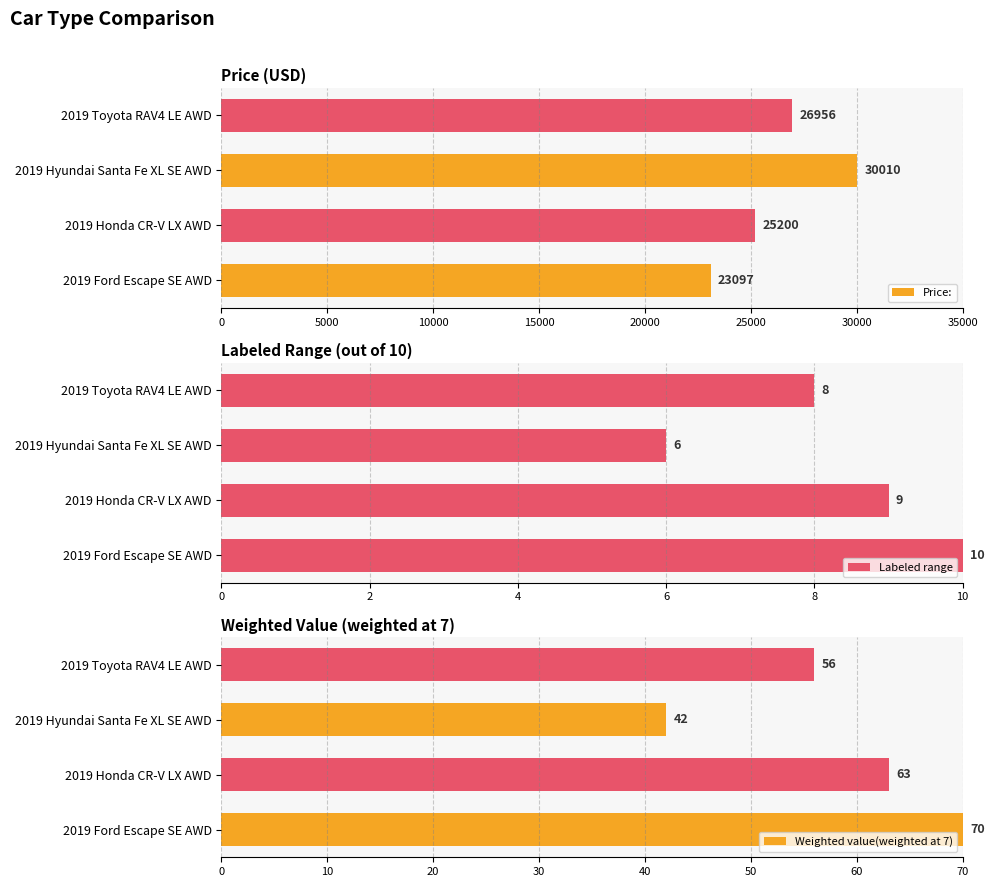

Rank the categories by Price: value from highest to lowest.

2019 Hyundai Santa Fe XL SE AWD, 2019 Toyota RAV4 LE AWD, 2019 Honda CR-V LX AWD, 2019 Ford Escape SE AWD